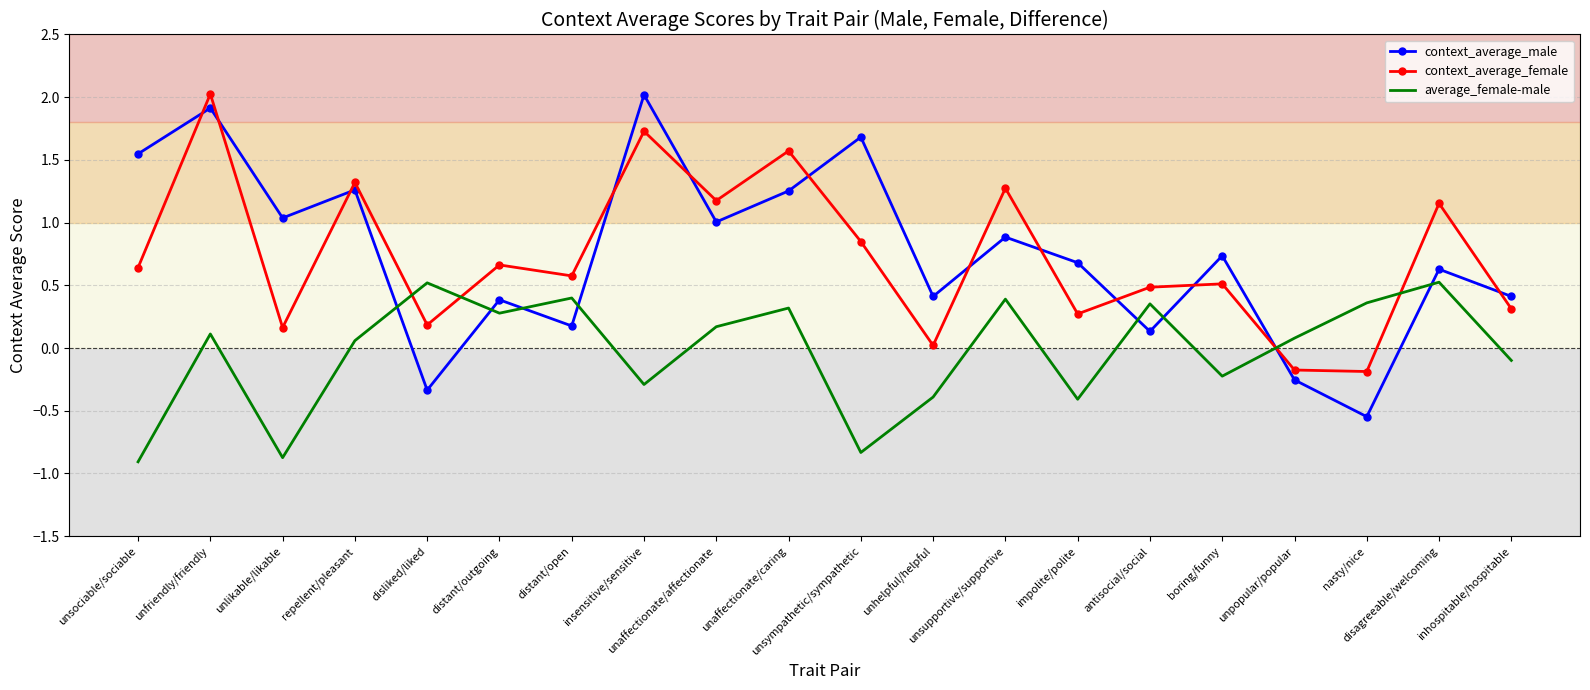

What is the maximum value for average_female-male?

0.5